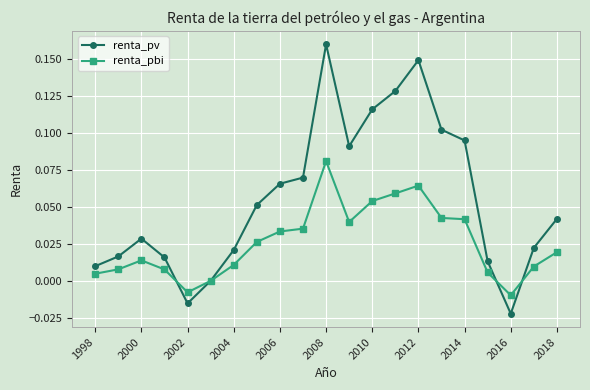

How many interior local valleys does the renta_pv series have?

3